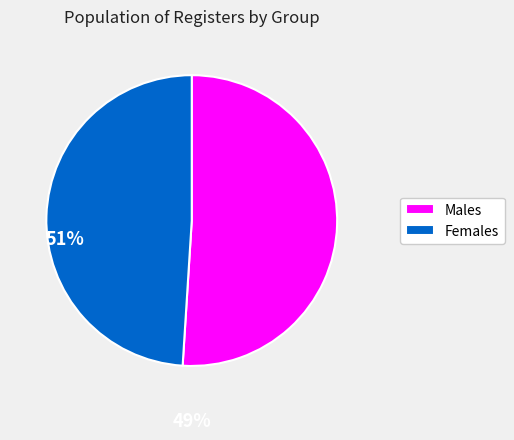

Rank the categories by value from highest to lowest.

Males, Females